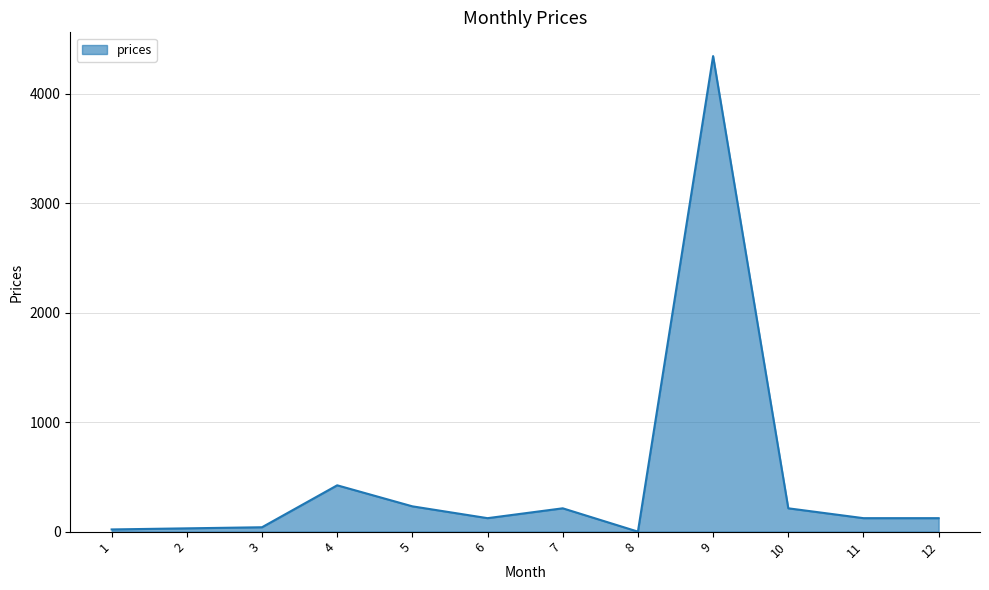

What is the sum of the values at 12 and 5?

354